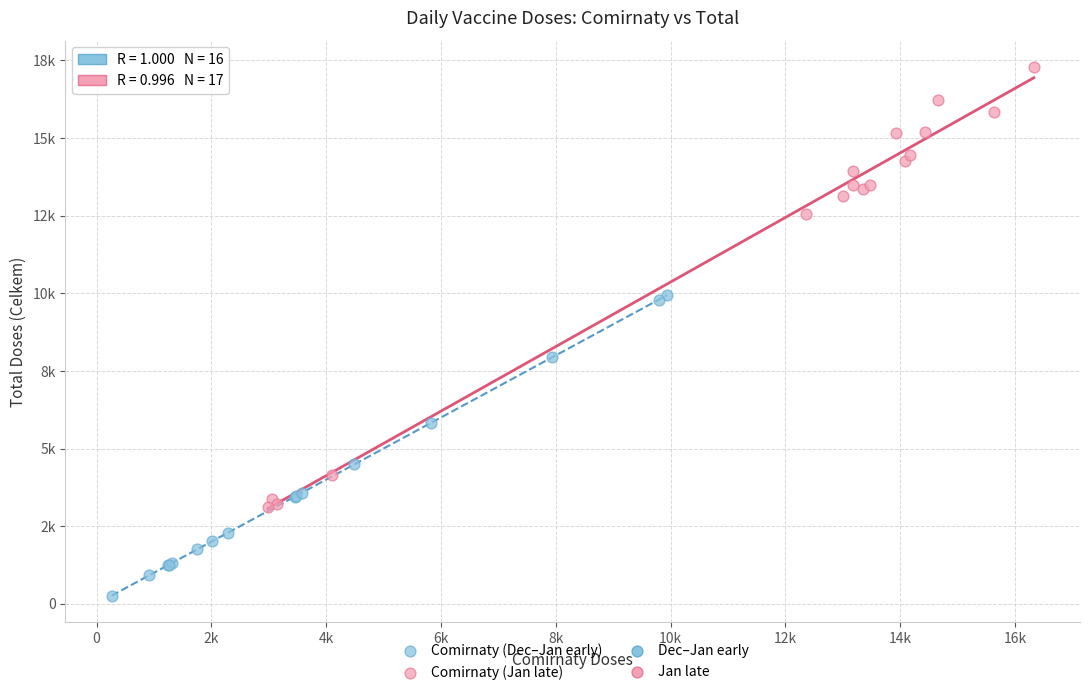

Which series contains the highest Y value?

Comirnaty (Jan late)